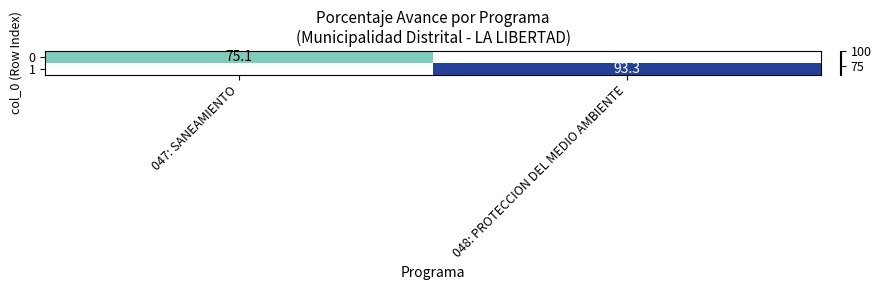

The 1 series shows 65.1 at 048: PROTECCION DEL MEDIO AMBIENTE. True or false?

False